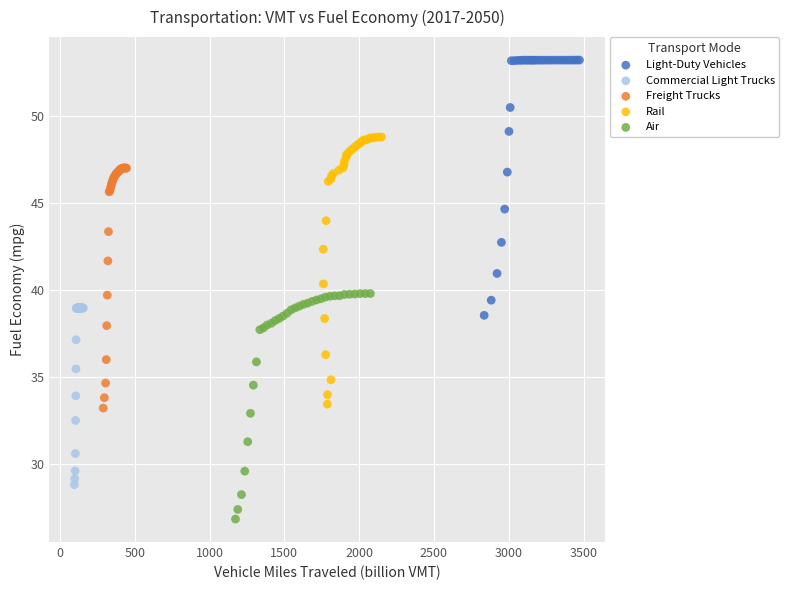

What are all the series names shown in the legend?

Light-Duty Vehicles, Commercial Light Trucks, Freight Trucks, Rail, Air